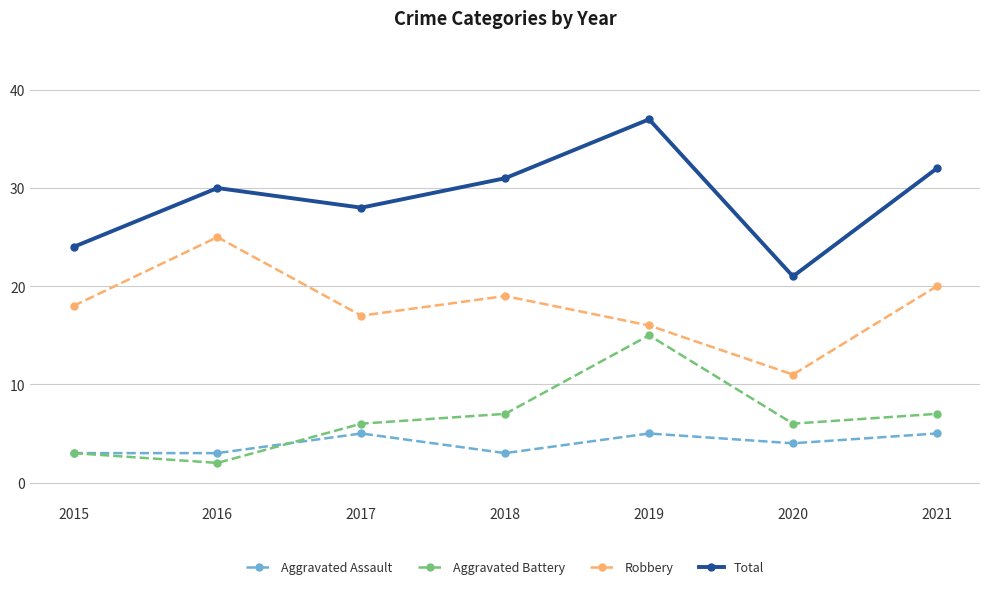

What is the total value across all series at 2015?

48